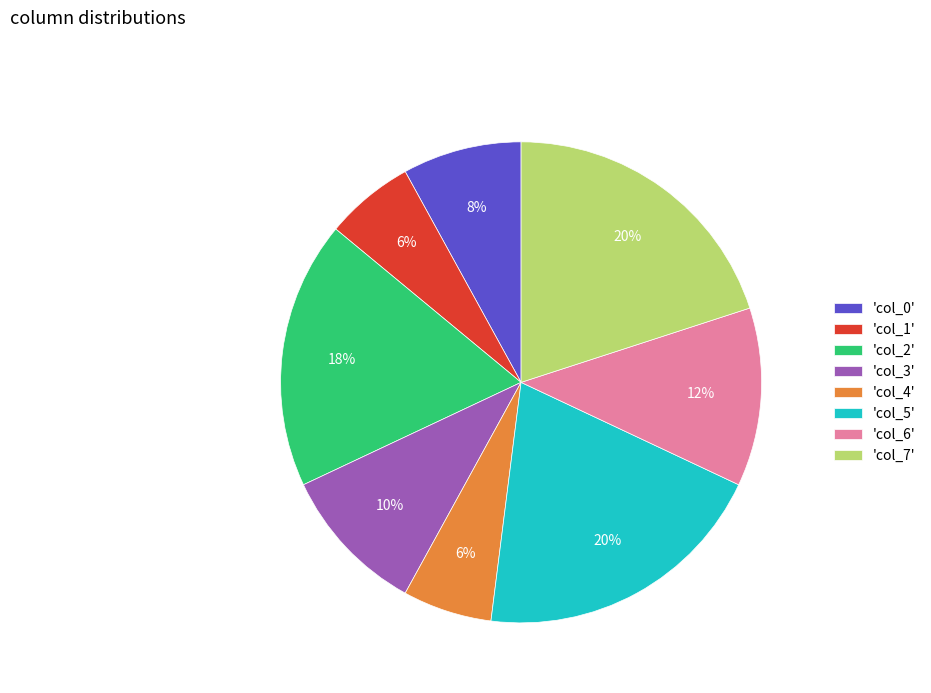

Does 'col_3' account for over 50% of the chart?

No